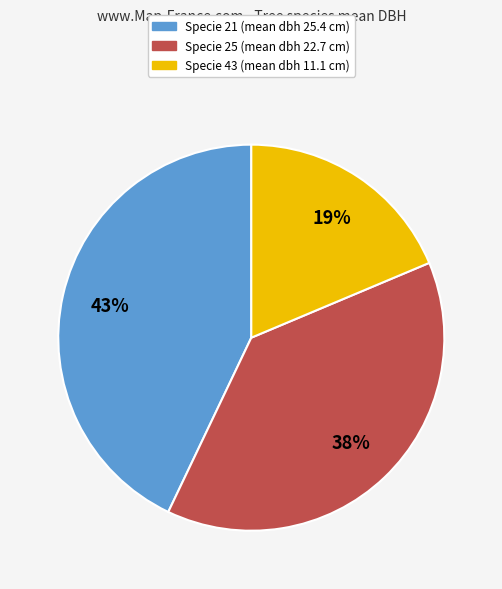

Is the sum of Specie 43 (mean dbh 11.1 cm) and Specie 21 (mean dbh 25.4 cm) greater than half?

Yes